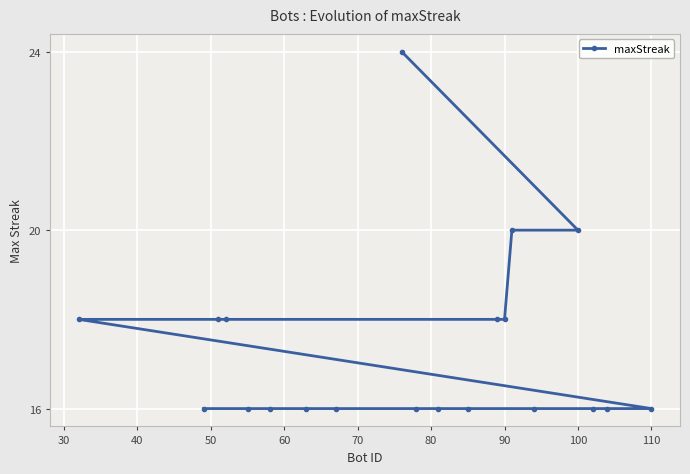

How many data points are above 16?

8